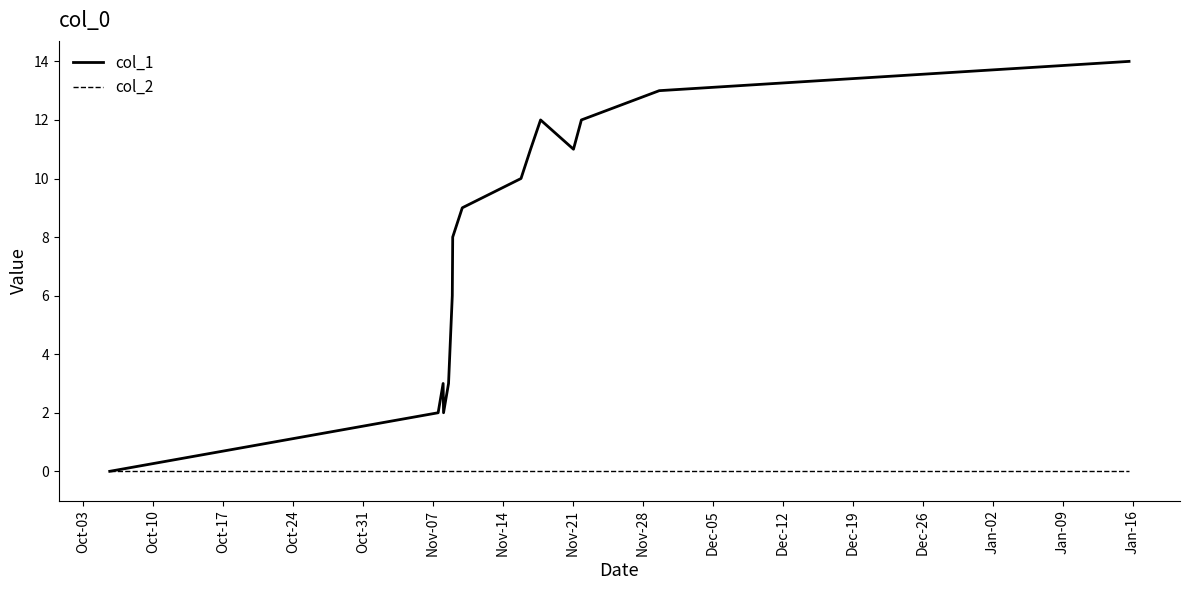

Which series has the largest range (max minus min)?

col_1